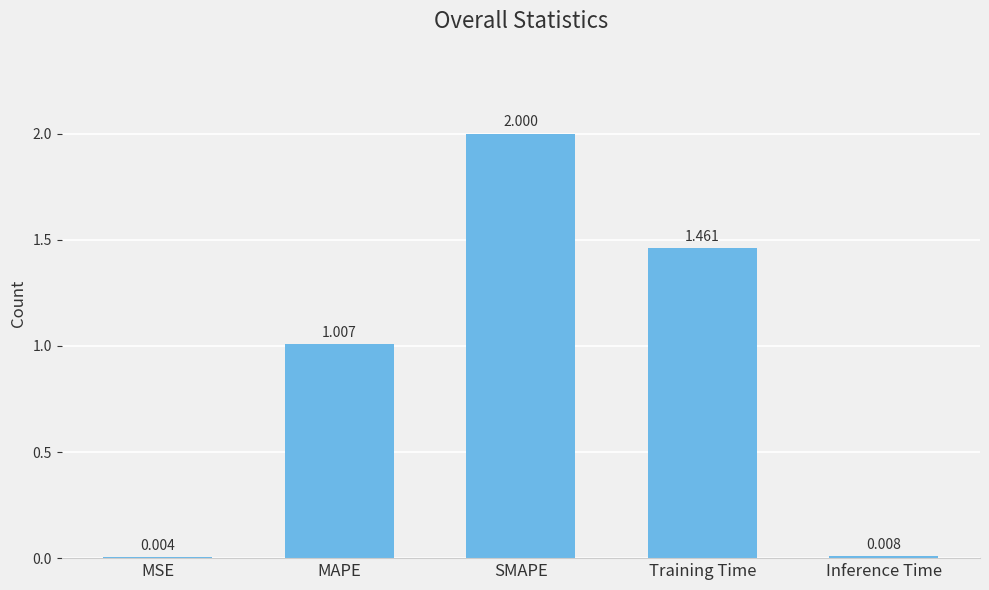

How many data points does each series have?

5